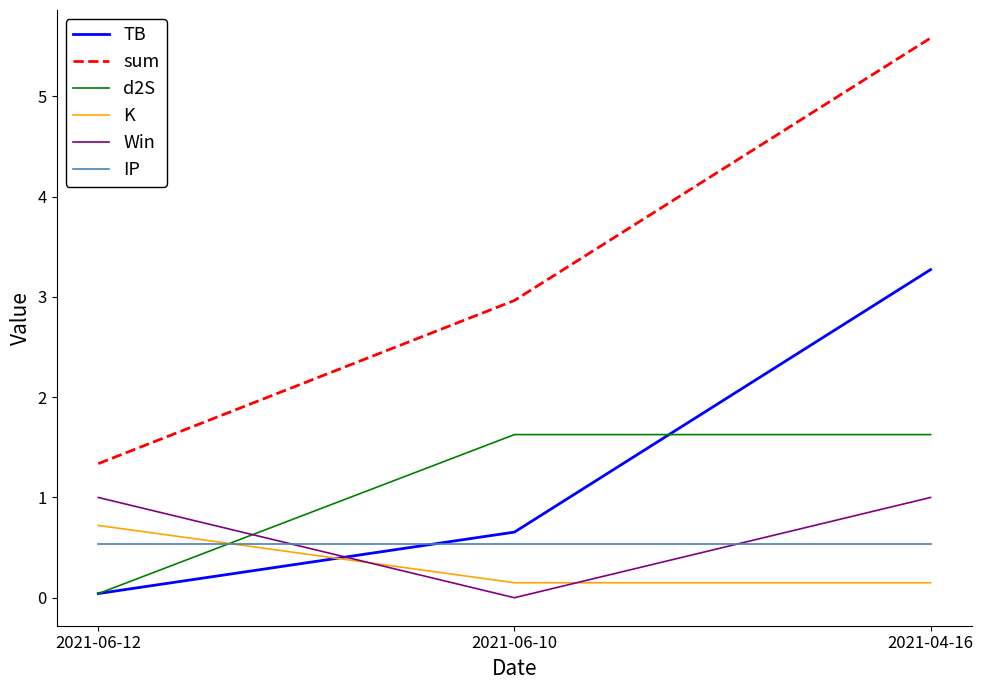

What is the average value of the K series?

0.3